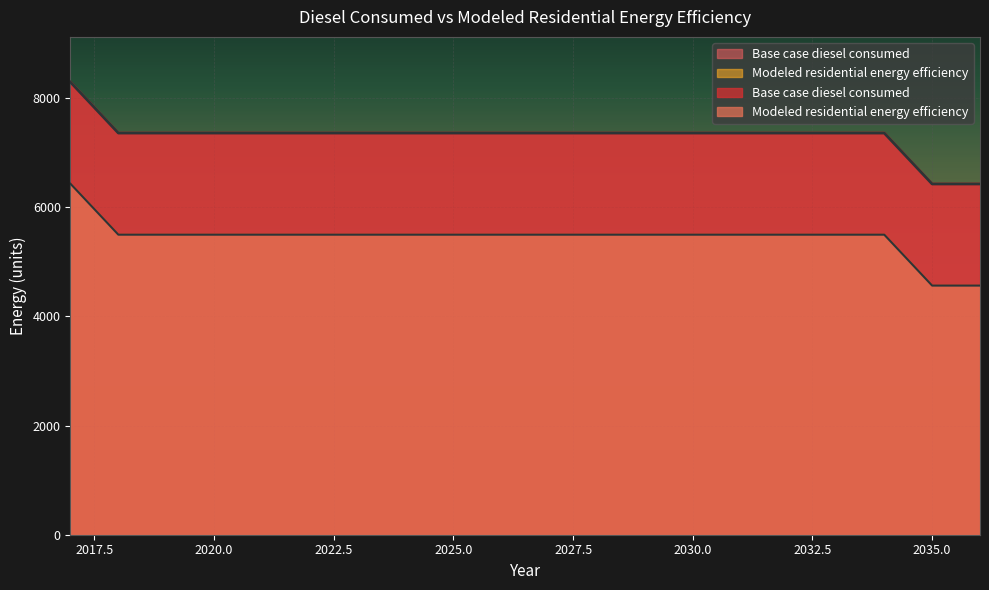

Between 2023 and 2032, which series saw the biggest shift?

Base case diesel consumed